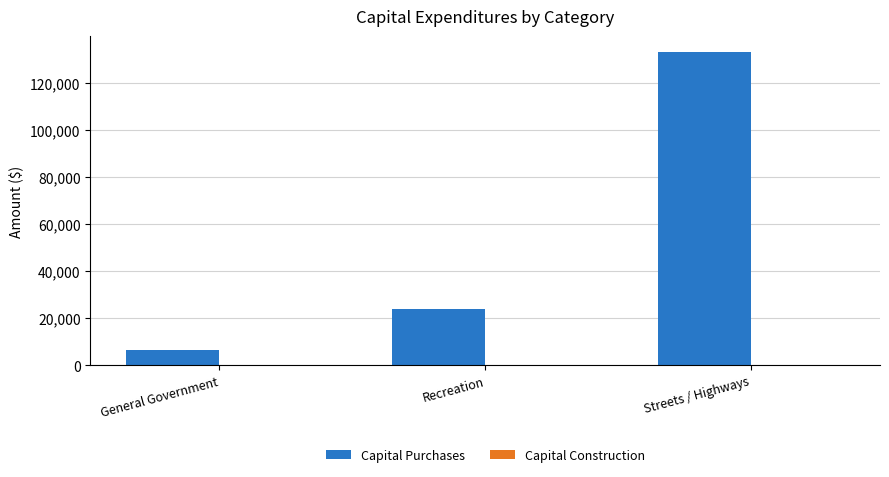

The chart shows a value of 78540 at Streets / Highways. True or false?

False